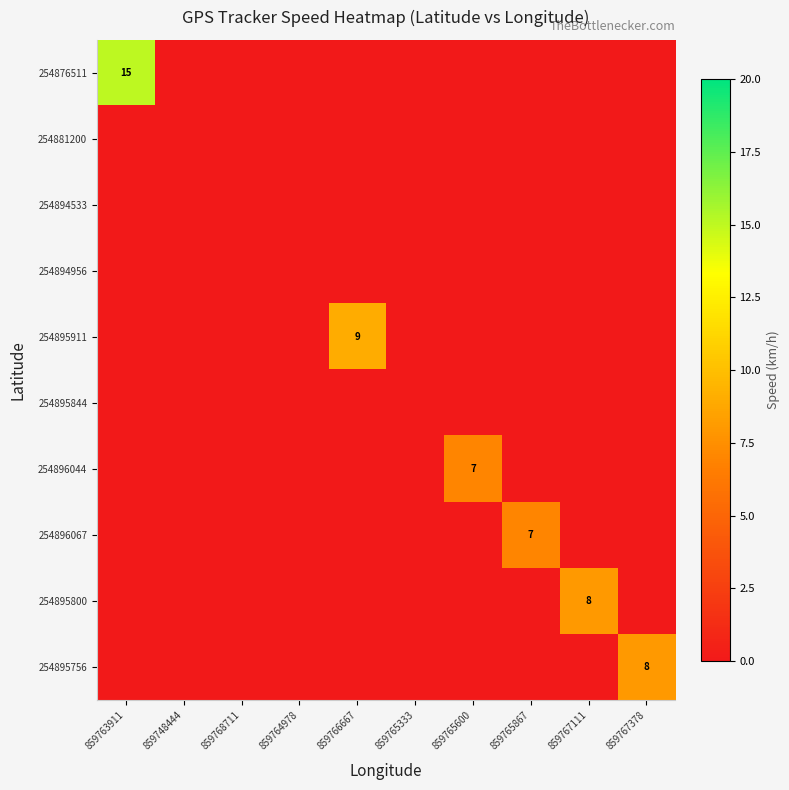

Which series has the largest range (max minus min)?

254876511